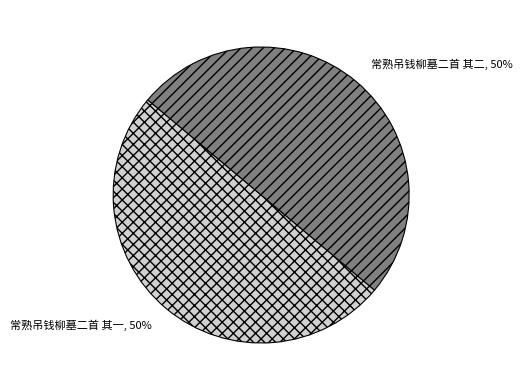

Do 常熟吊钱柳墓二首 其一 and 常熟吊钱柳墓二首 其二 together represent more than half of the pie?

Yes